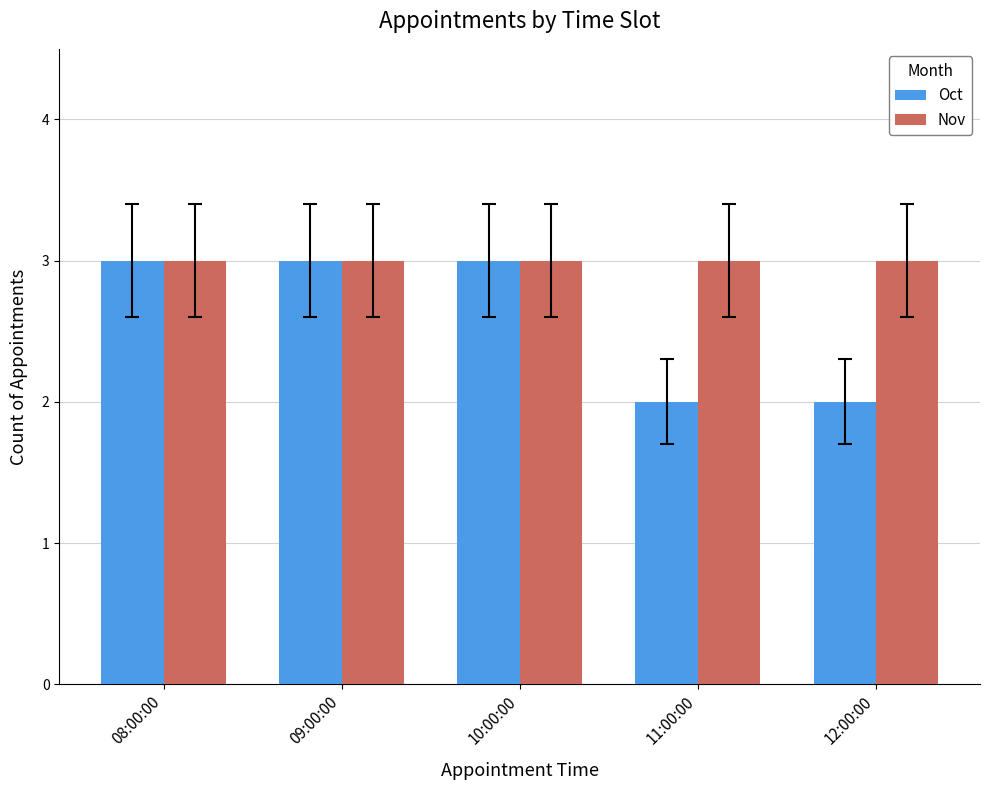

What is the sum of the Nov values at 12:00:00 and 10:00:00?

6